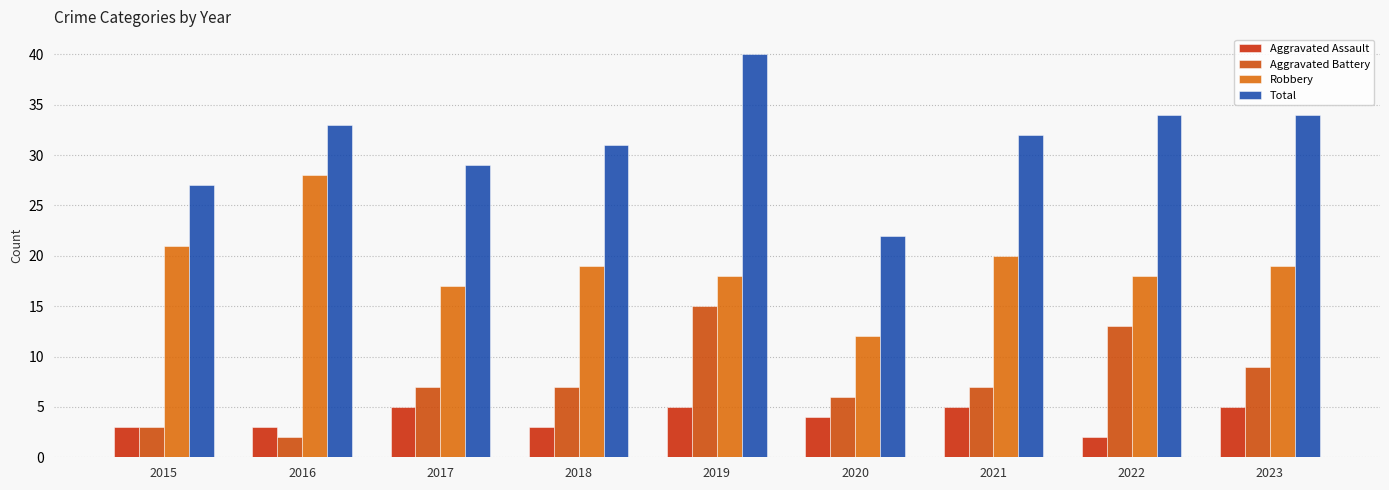

Are the bars grouped side by side (vs. stacked)?

Yes